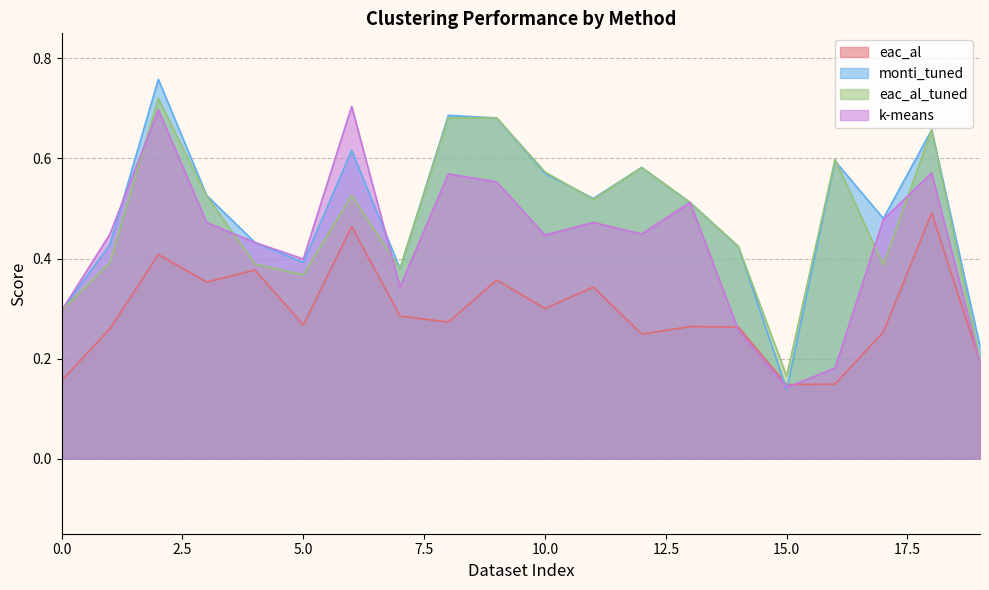

The monti_tuned series shows 0.4 at 1. True or false?

True